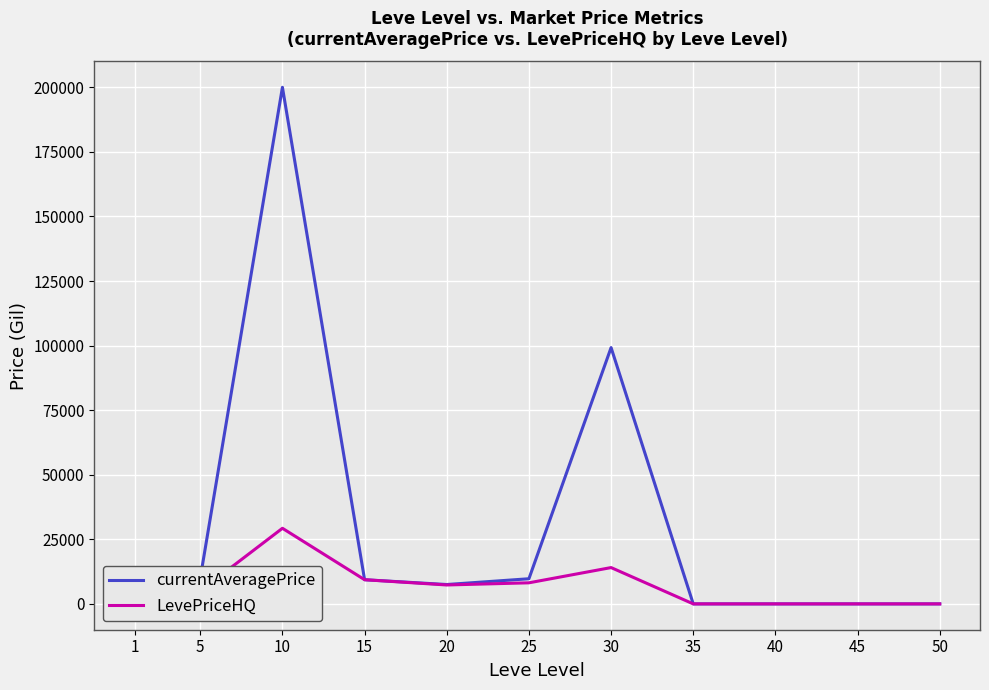

Is the value of LevePriceHQ at 20 greater than the value of currentAveragePrice at 1?

Yes